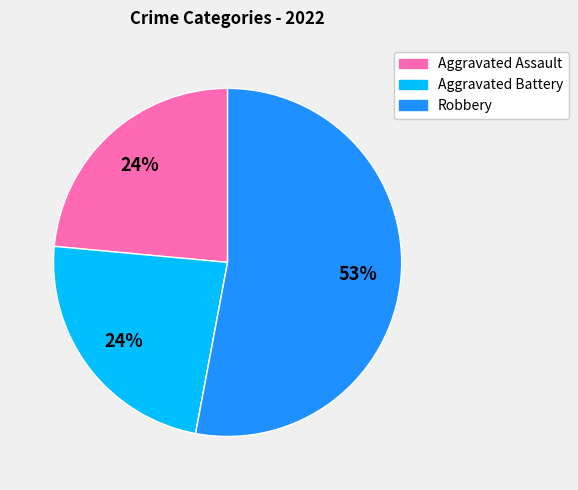

To the nearest percent, what is the average slice percentage?

25%